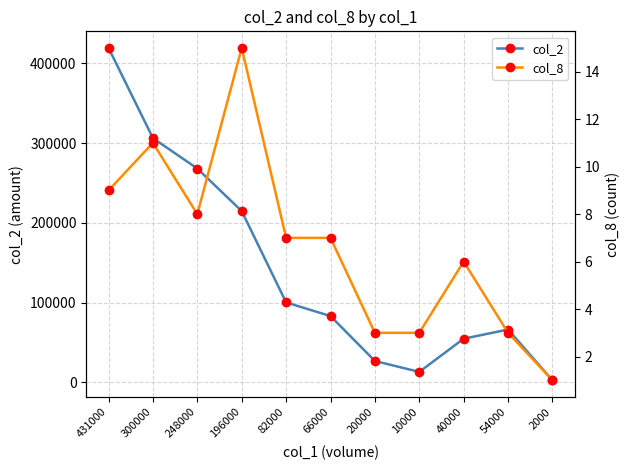

How many series are shown in this chart?

2